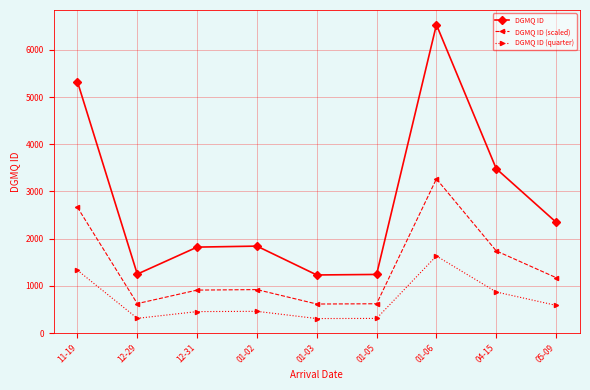

At which category is the sum across all series the highest?

01-06